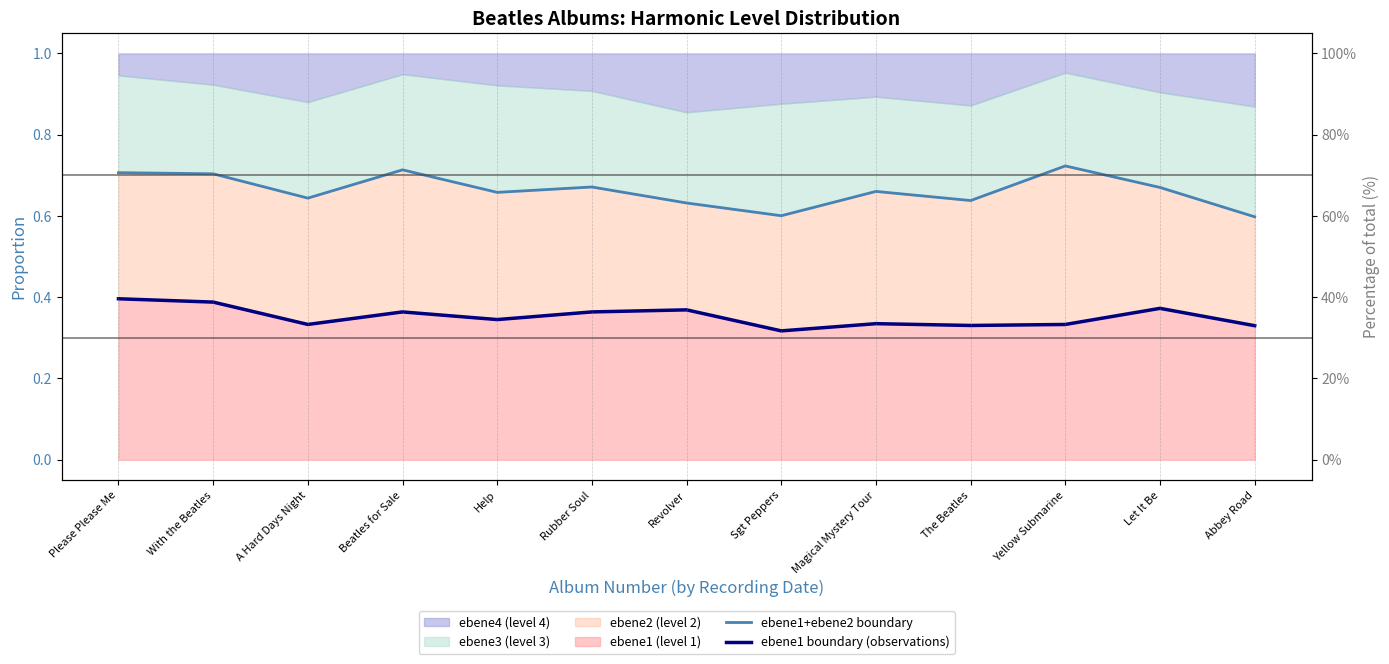

The value of ebene1 boundary (observations) at Yellow Submarine is 0.3. True or false?

True